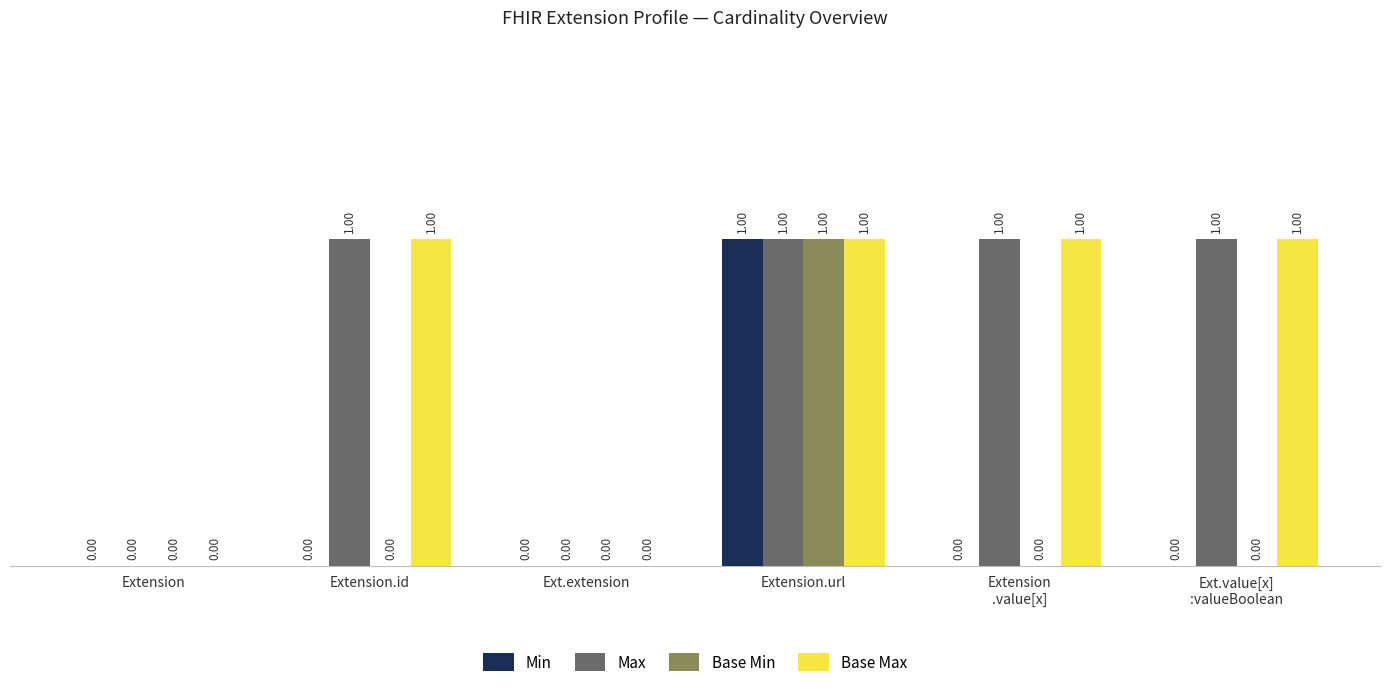

What is the difference between the maximum and second lowest values in the Base Min series?

1